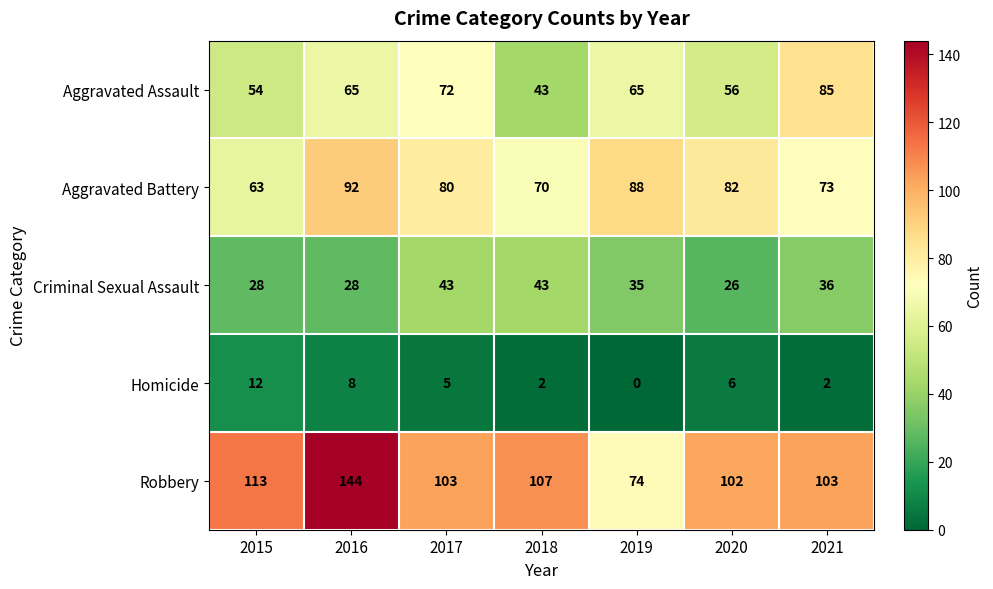

Rank the series by their average value, from highest to lowest.

Robbery, Aggravated Battery, Aggravated Assault, Criminal Sexual Assault, Homicide